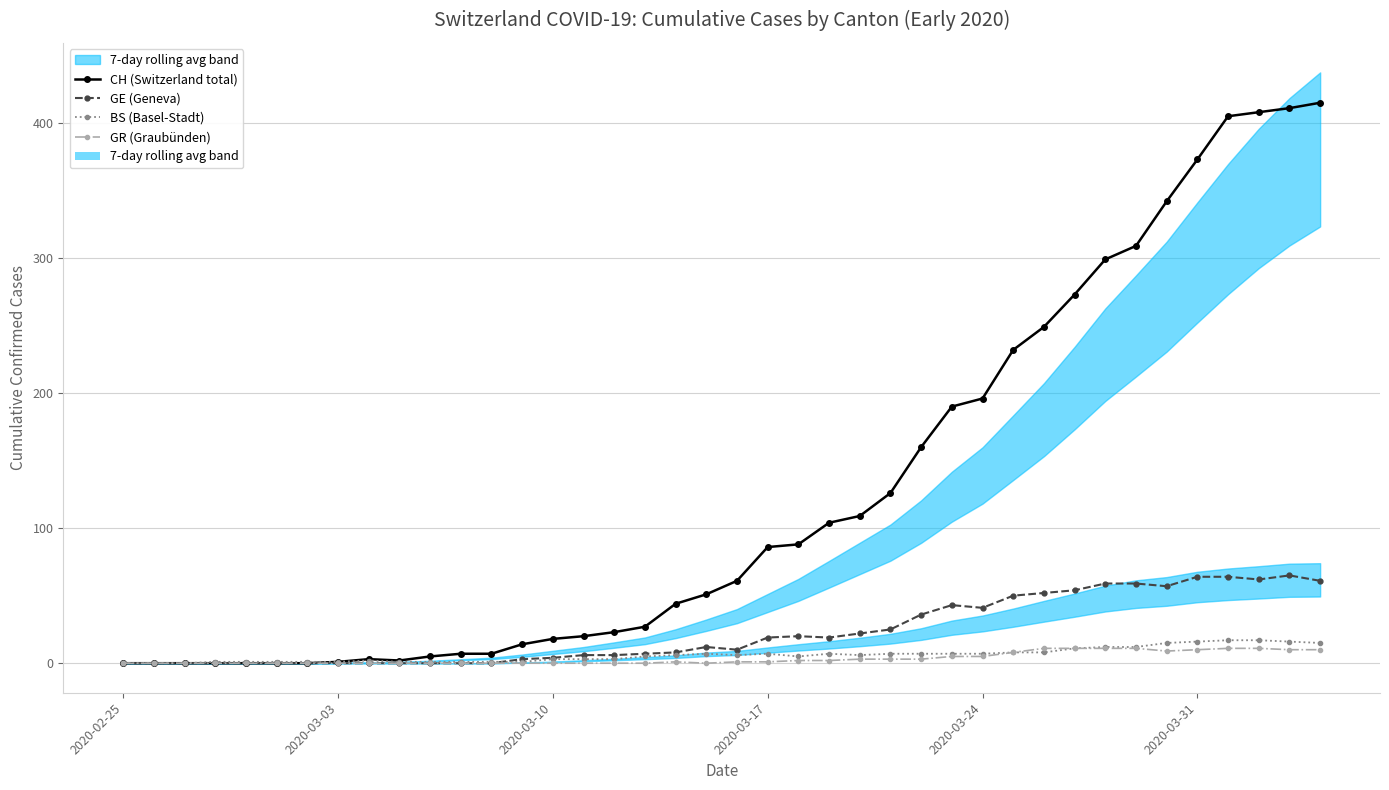

How many values in BS (Basel-Stadt) are above zero?

37